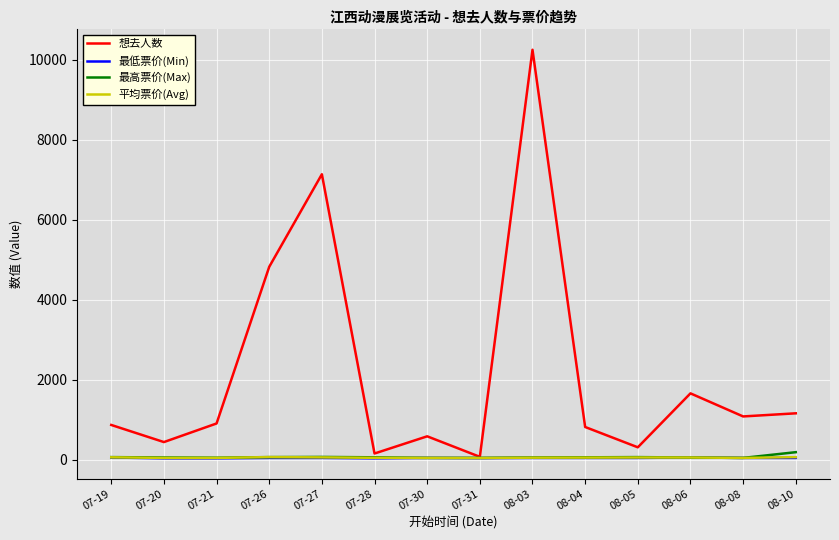

Which series has the widest spread of values?

想去人数